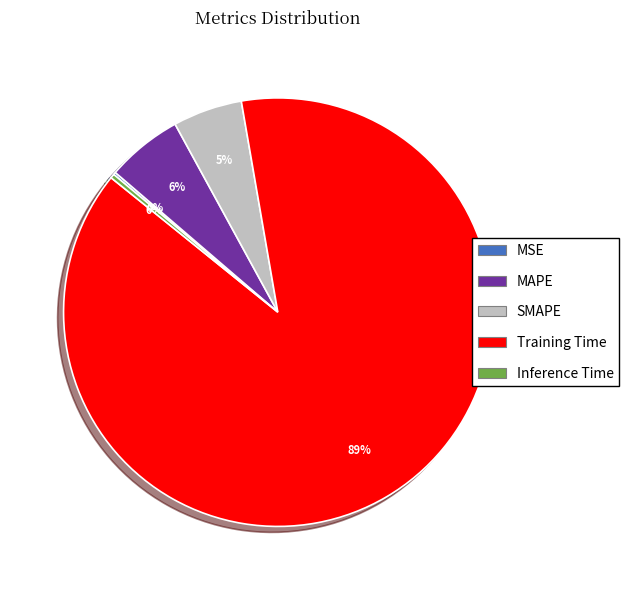

Is there any slice that represents more than half of the pie?

Yes